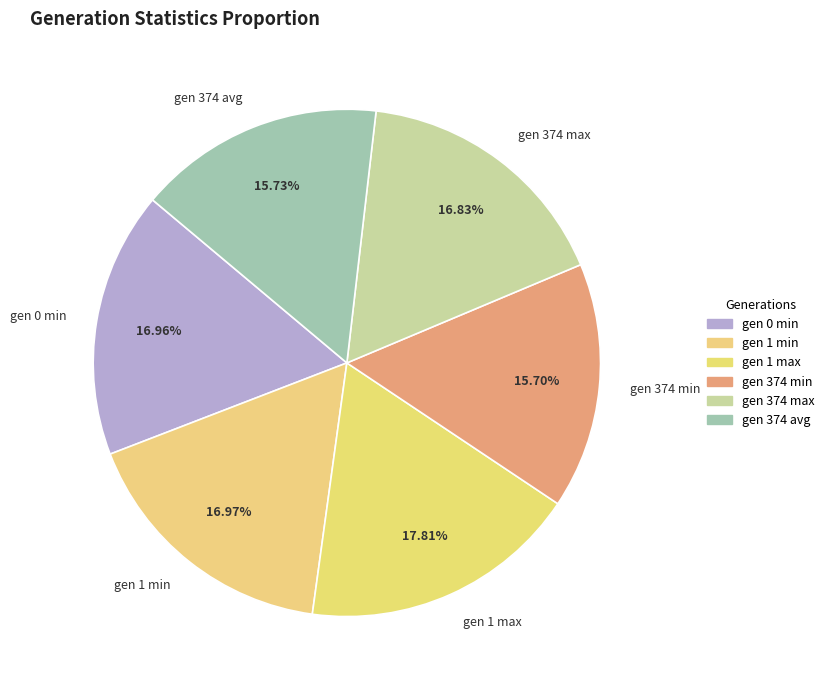

True or false: gen 374 max accounts for 17% of the total.

True